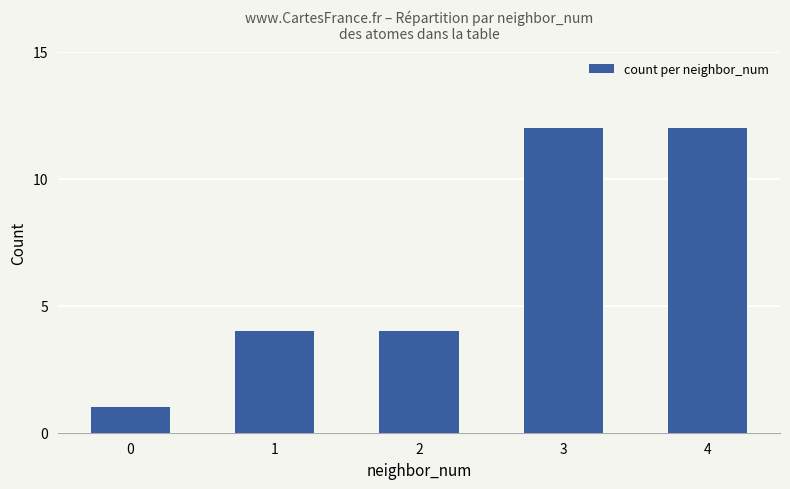

Reading left to right, what are all the values shown in this chart?

0=1	1=4	2=4	3=12	4=12